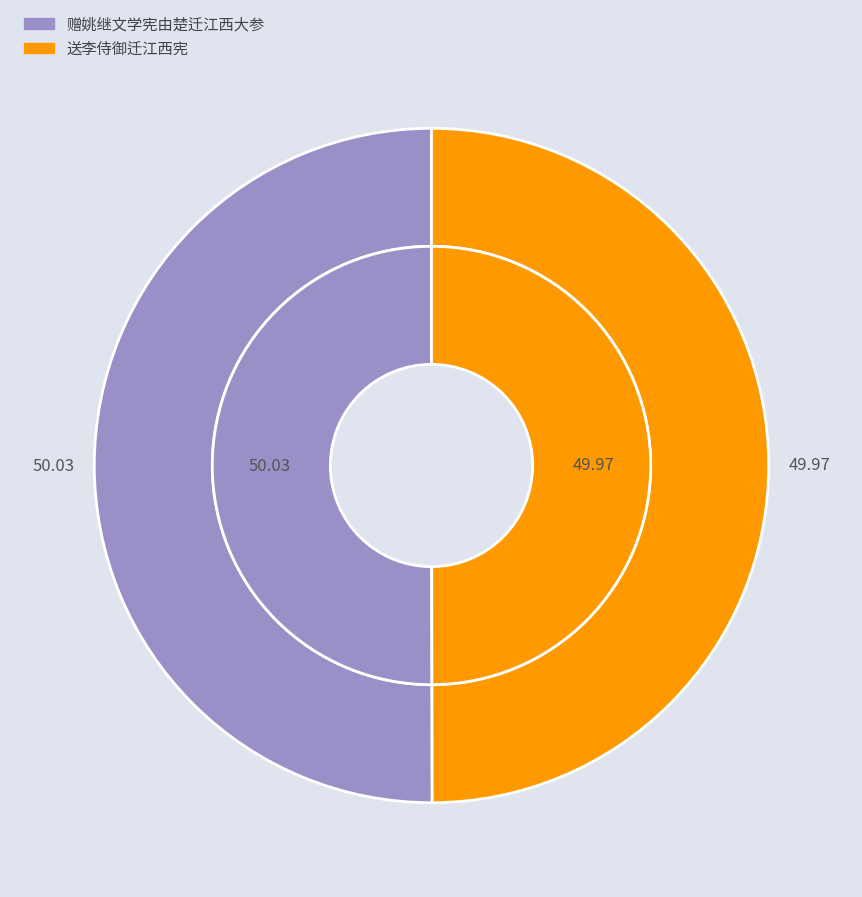

Between 送李侍御迁江西宪 and 赠姚继文学宪由楚迁江西大参, which is larger?

赠姚继文学宪由楚迁江西大参